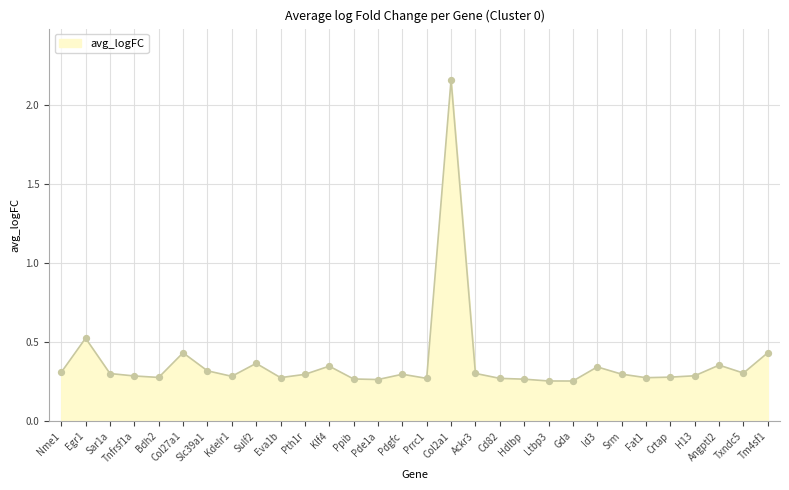

Between Sulf2 and Txndc5, which is larger?

Sulf2